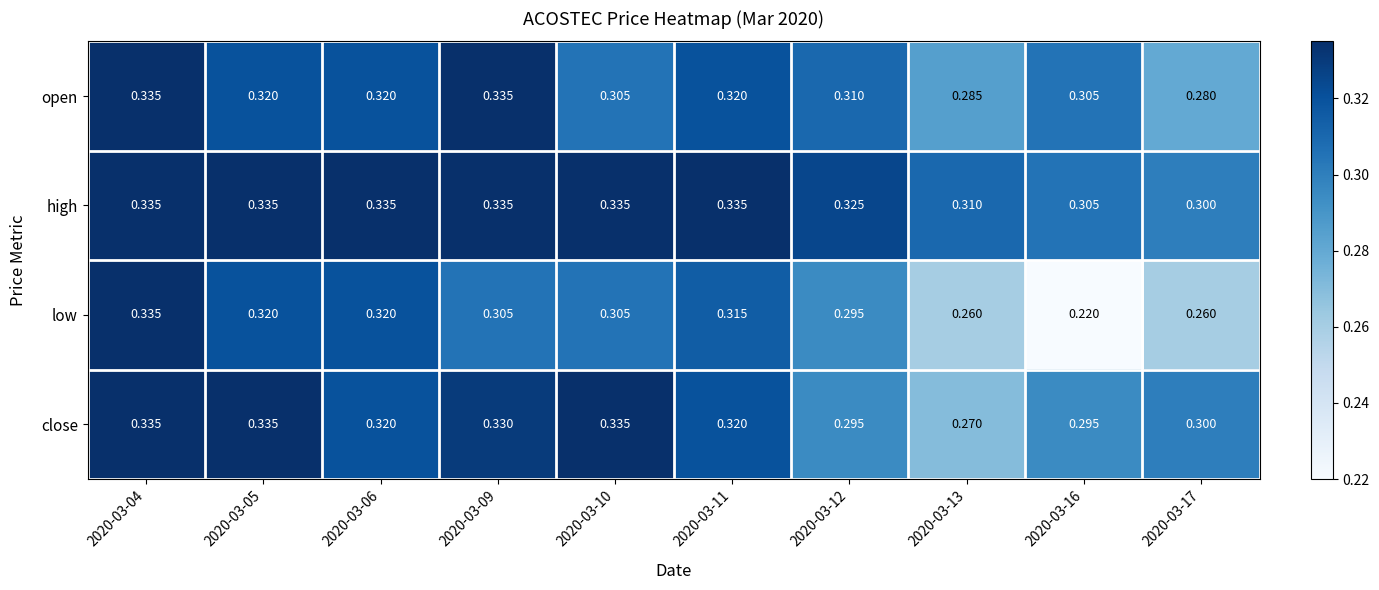

Which series changed the most between 2020-03-09 and 2020-03-12?

close